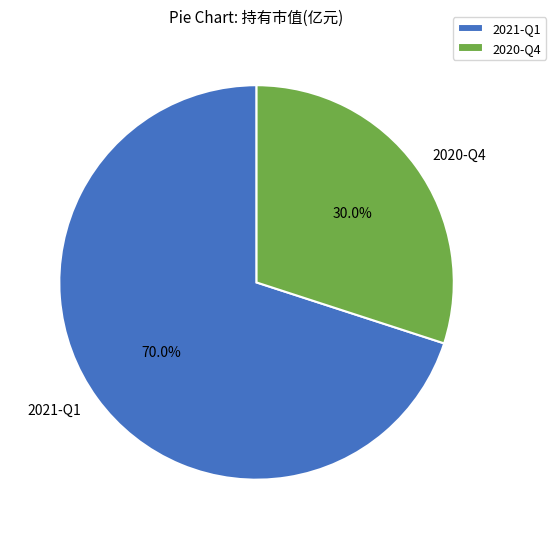

Count the number of slices in the pie.

2